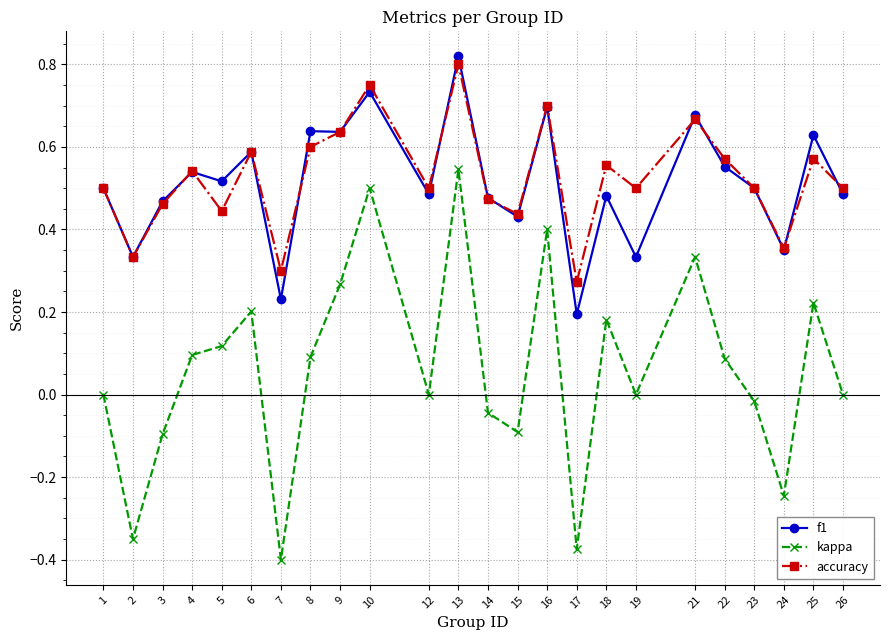

Which series changed the most between 17 and 23?

kappa